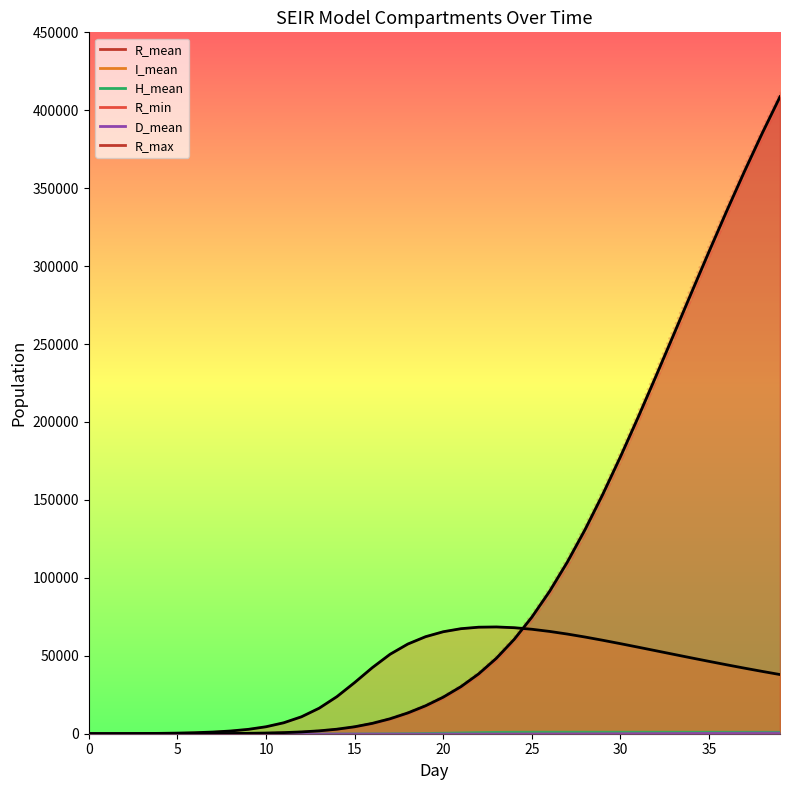

How many times do R_mean_line and I_mean_line cross each other?

1